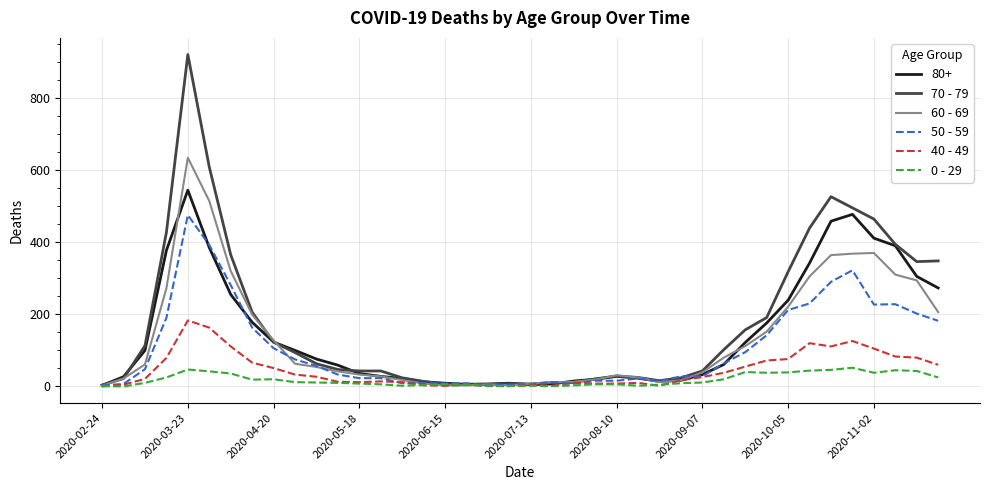

Which series has the widest spread of values?

70 - 79